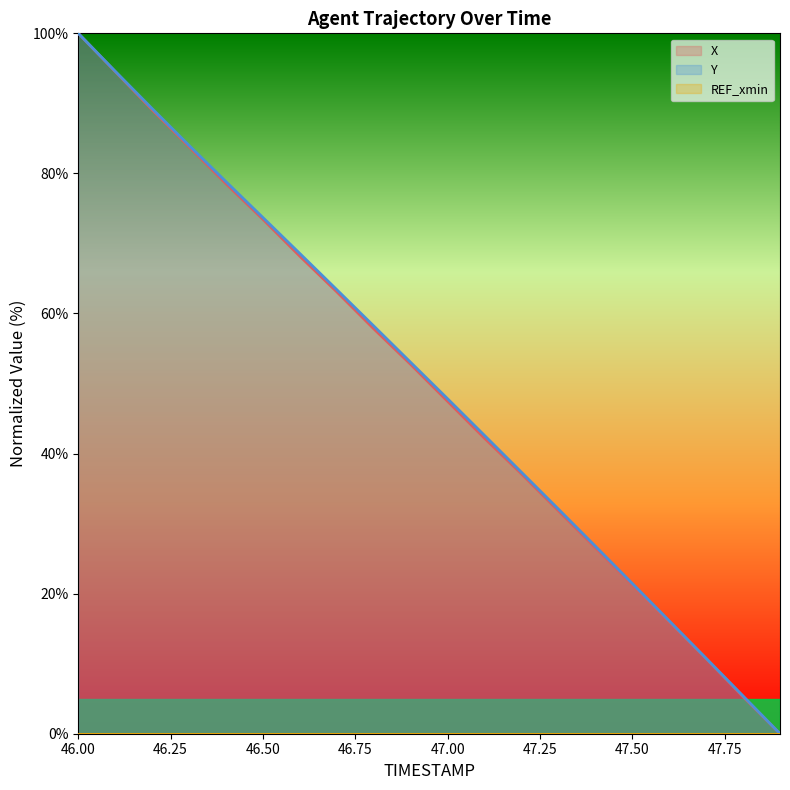

Which category has the highest value in the Y series?

46.00